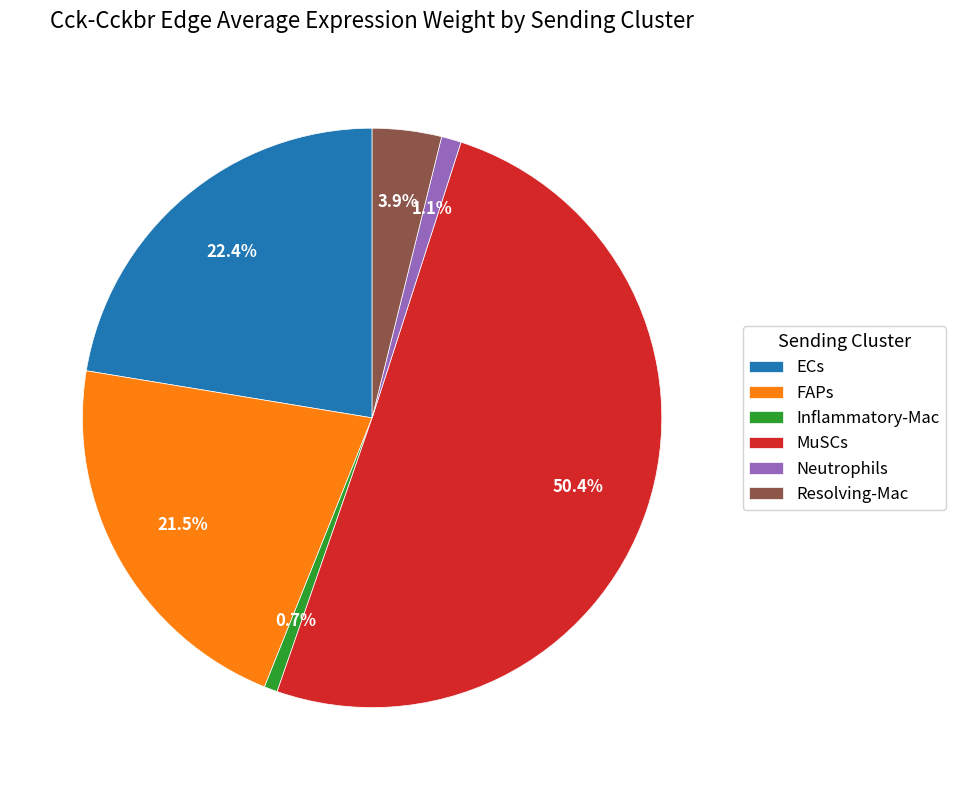

Does ECs account for over 50% of the chart?

No